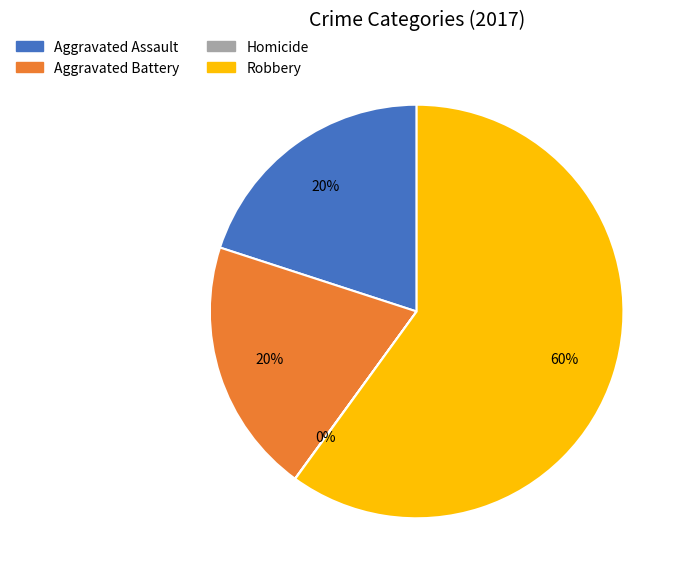

What is the majority slice?

Robbery